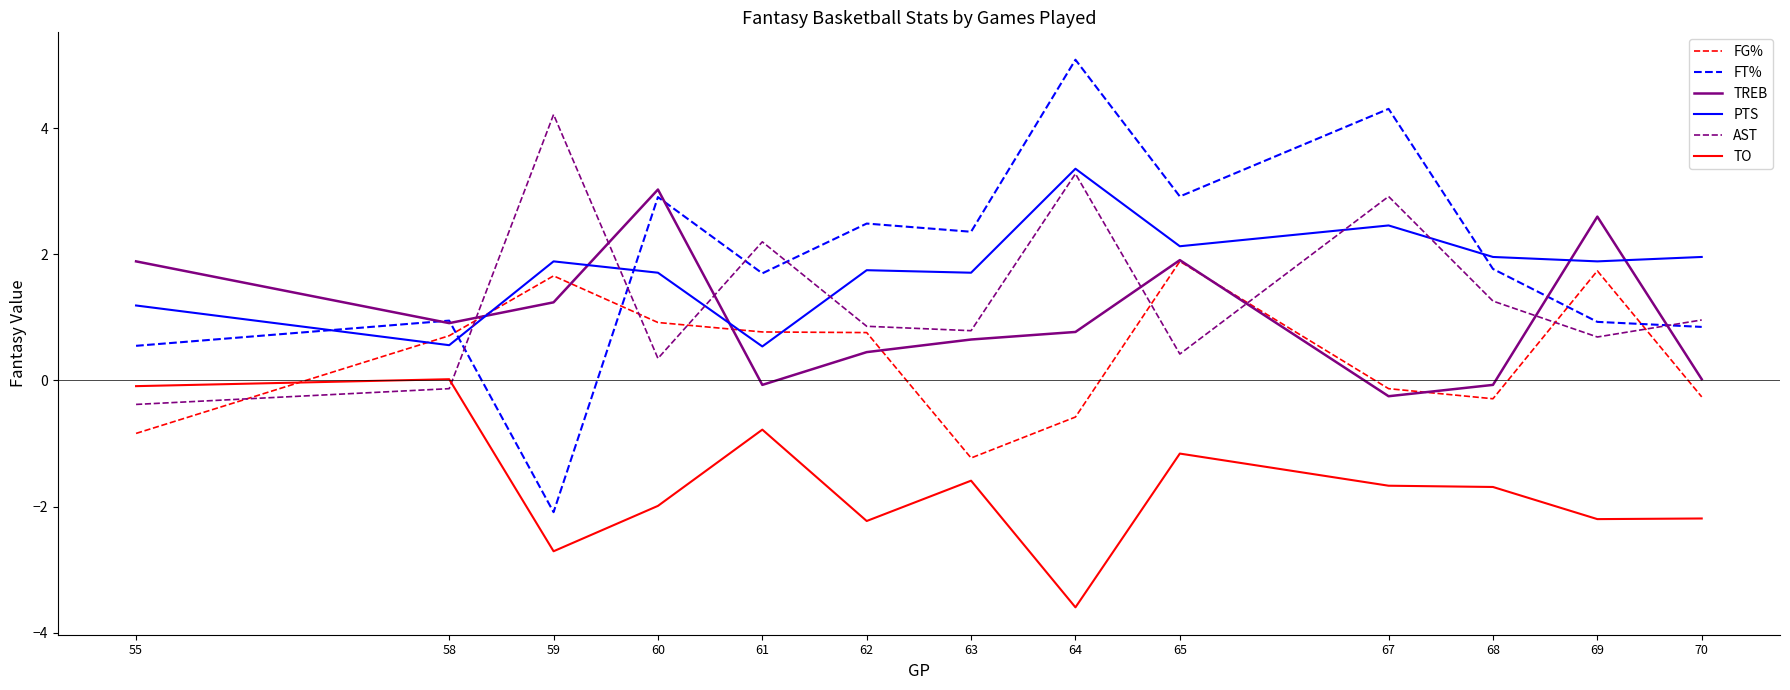

Is it true that TO equals -4.7 at 59?

False